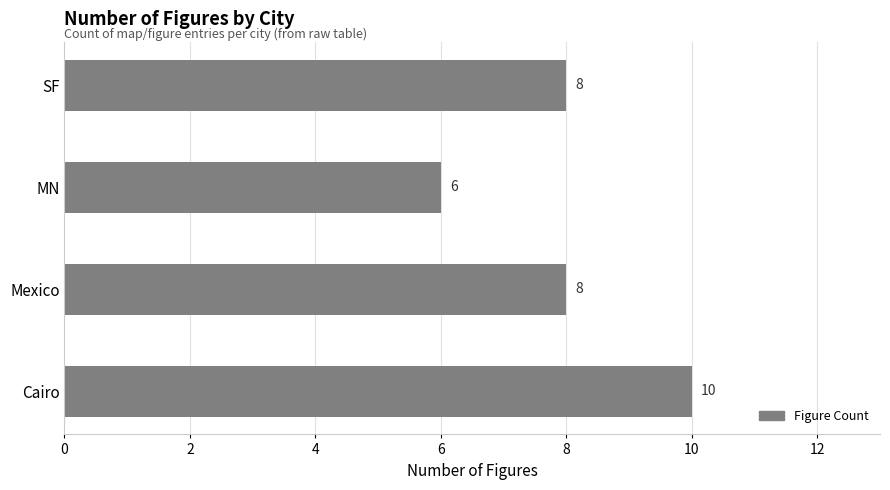

How many data points are less than 8?

1